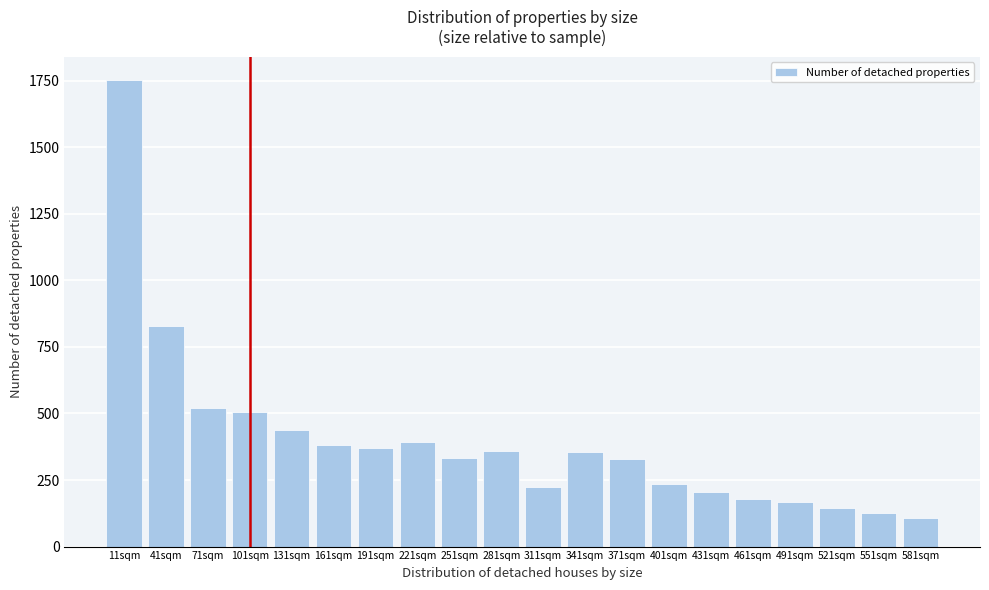

What is the minimum value shown in the chart?

108